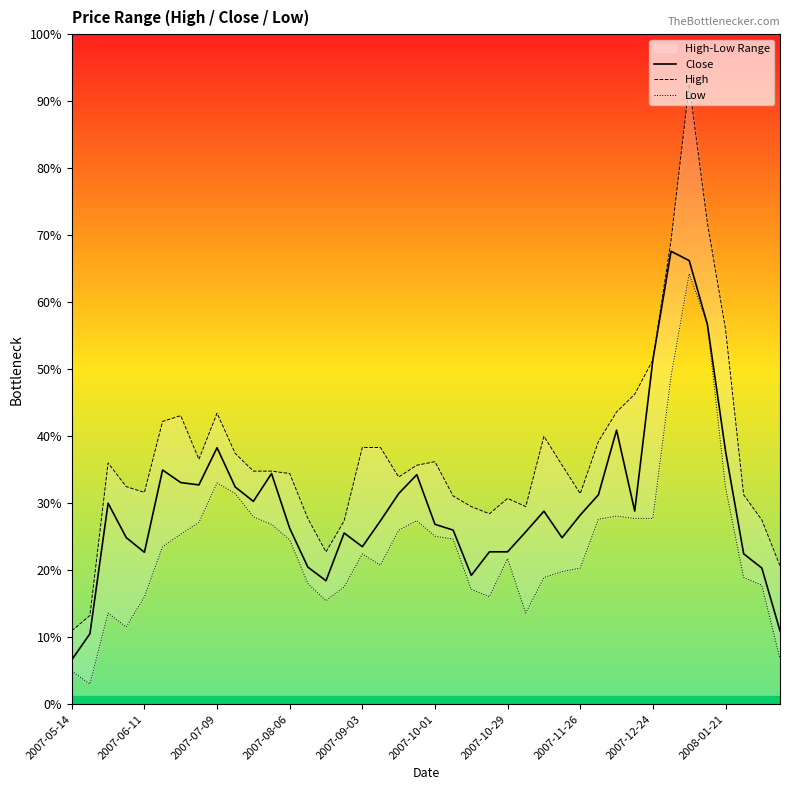

Rank the series at 2008-01-21 from highest to lowest value.

High, Close, Low